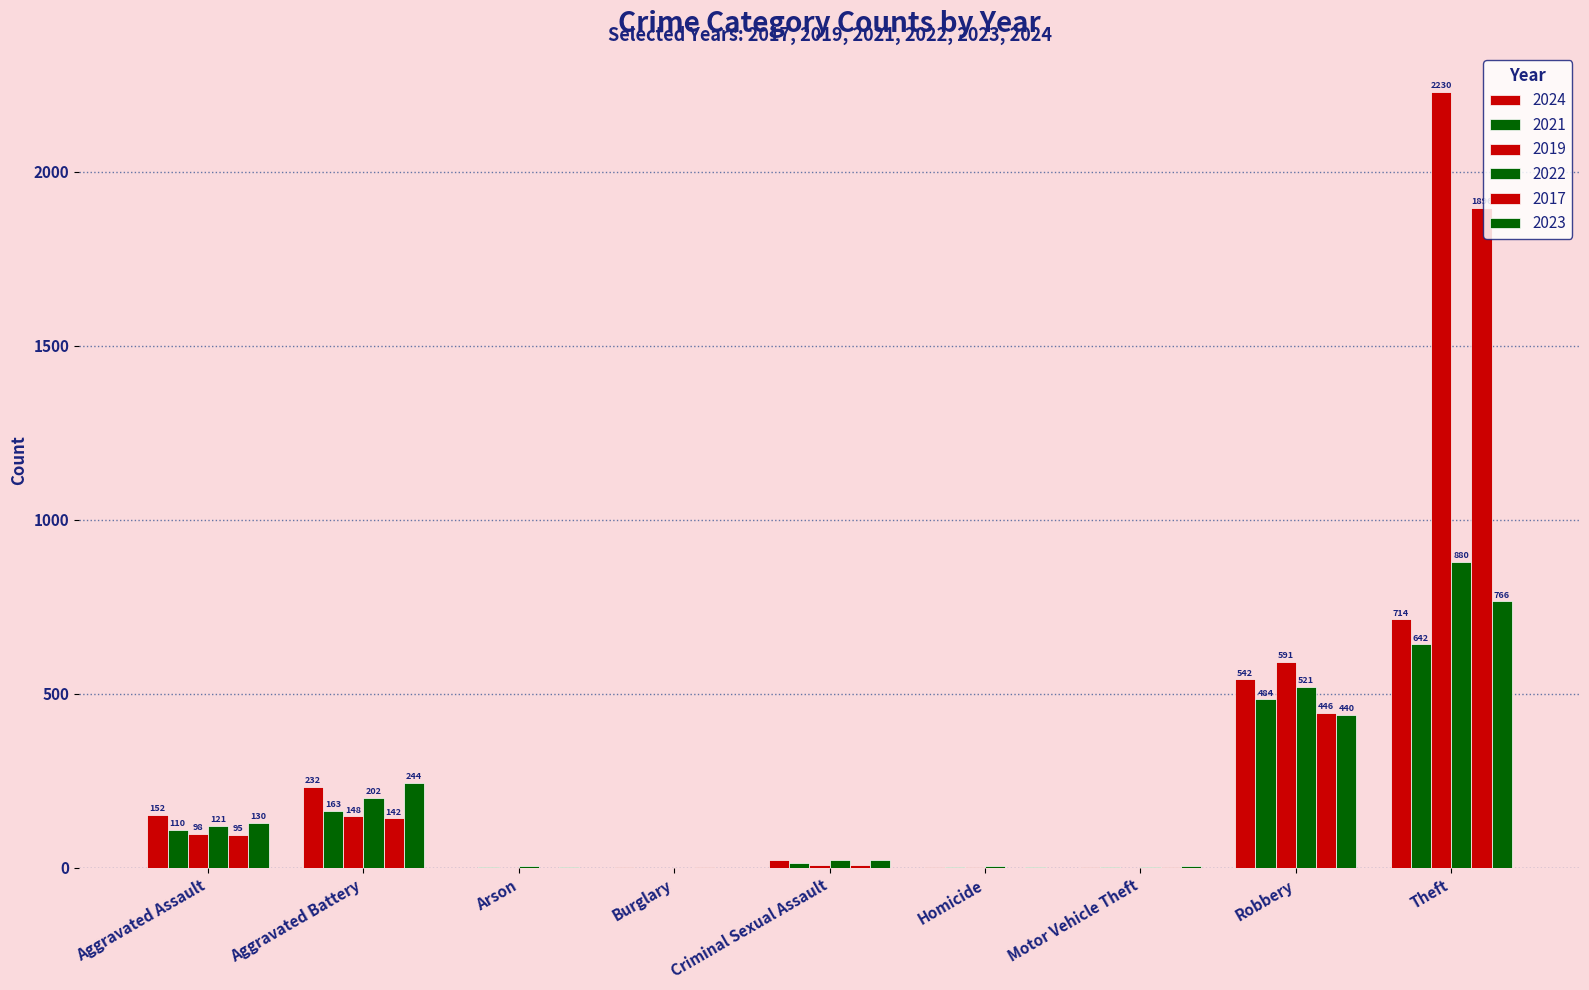

At which label is 2019 closest to 1115?

Robbery